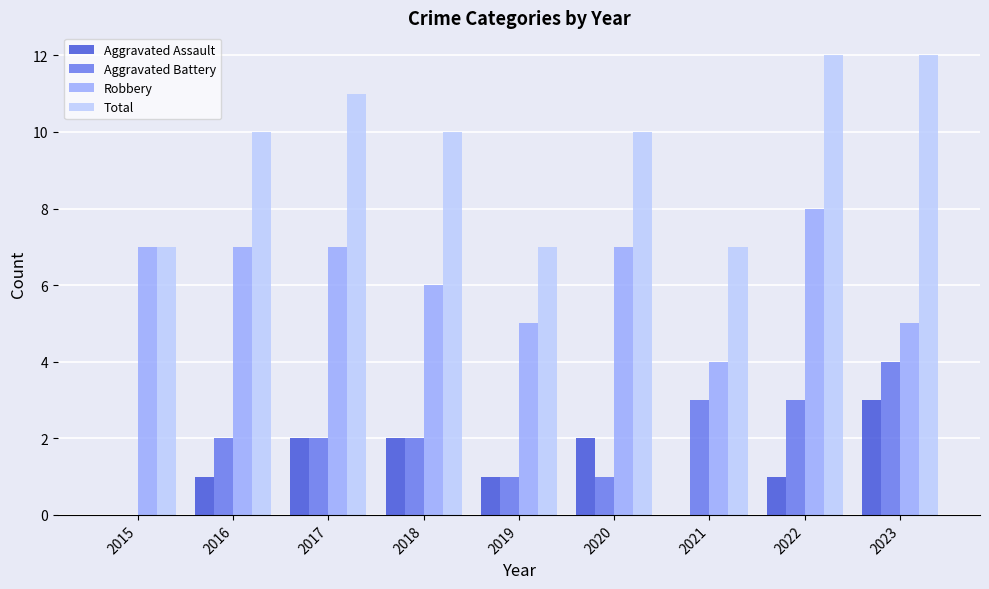

What is the greatest value displayed?

12